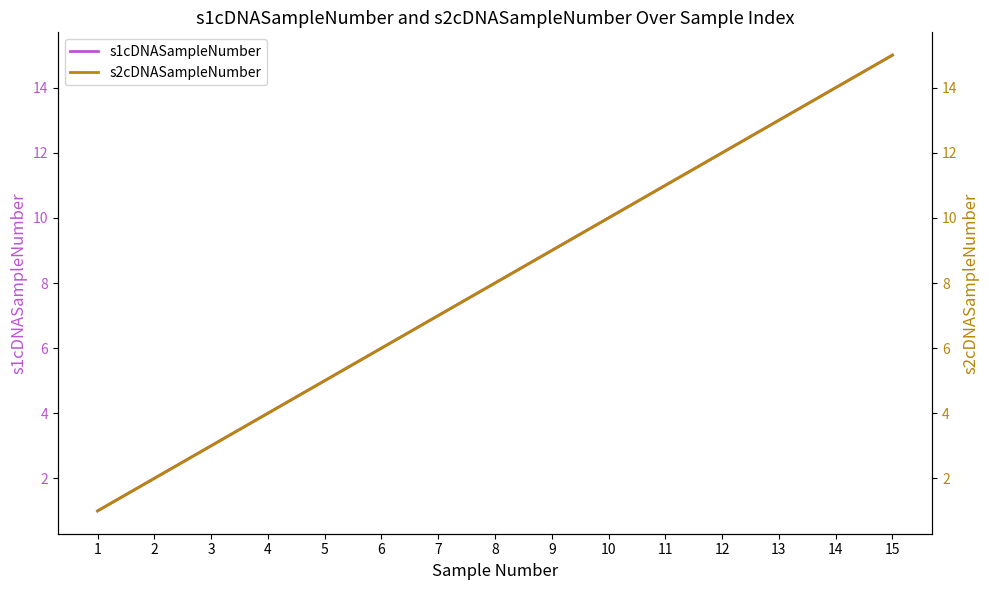

How many distinct data groups are displayed?

2